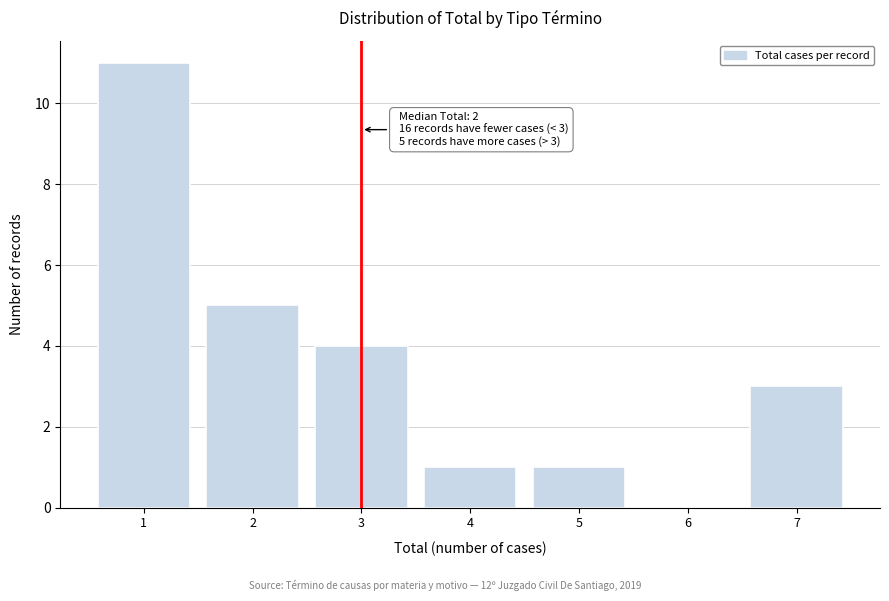

Reading left to right, what are all the values shown in this chart?

1=11	2=5	3=4	4=1	5=1	6=0	7=3